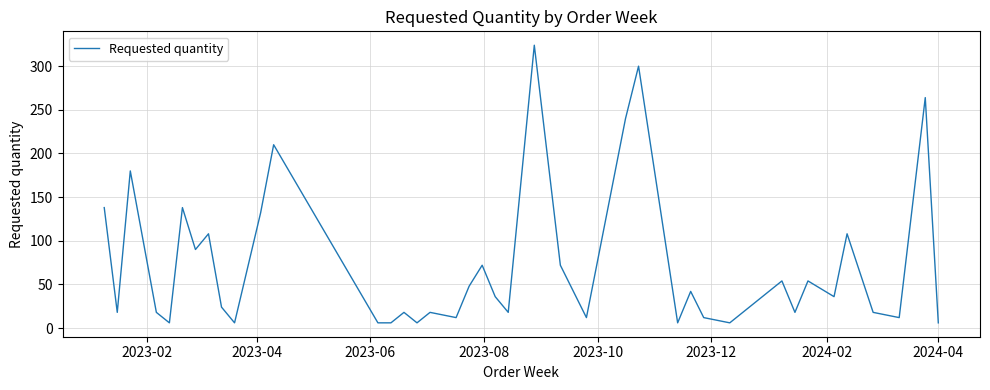

Does the chart display data point markers on the line(s)?

No